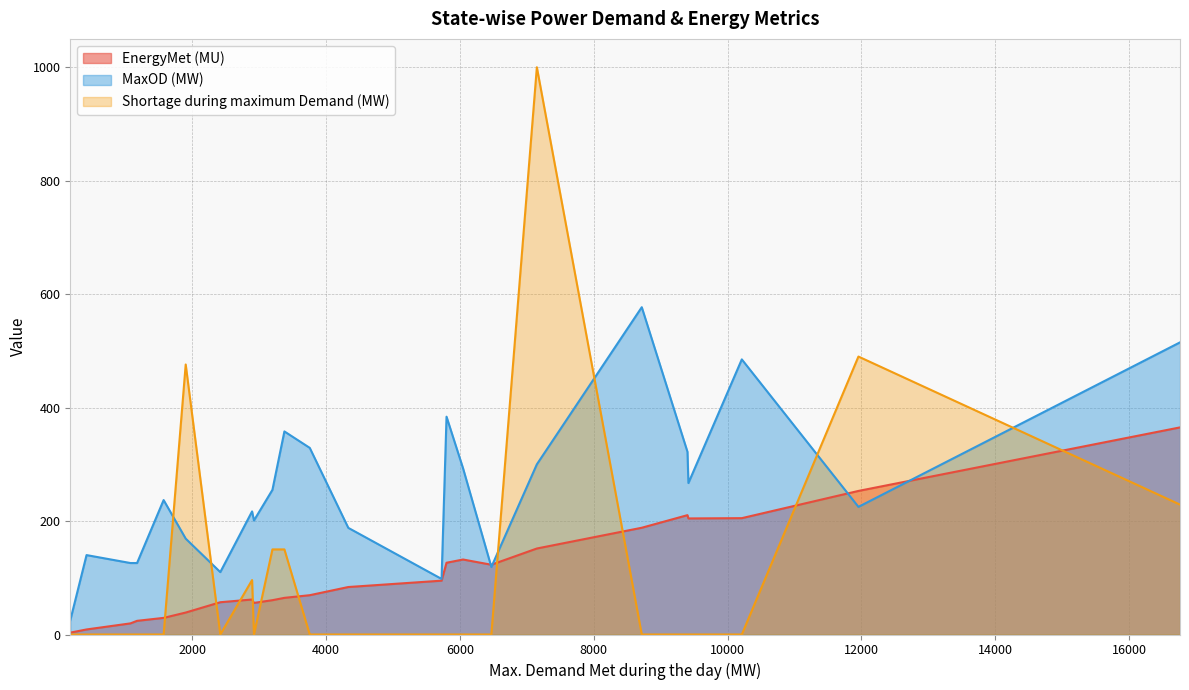

List the series in order of their peak value, lowest first.

EnergyMet (MU), MaxOD (MW), Shortage during maximum Demand (MW)